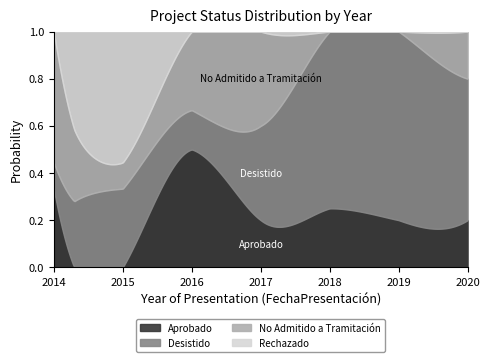

The value of No Admitido a Tramitación at 2018 is 0. True or false?

True